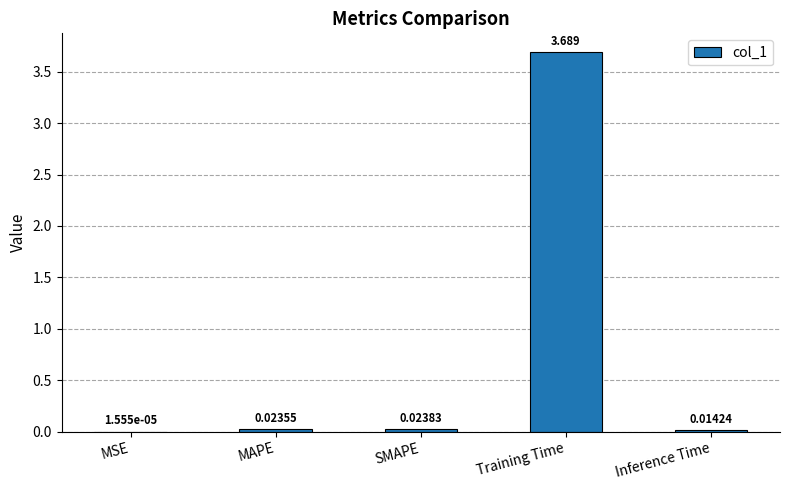

Which category has the highest value across all series?

Training Time